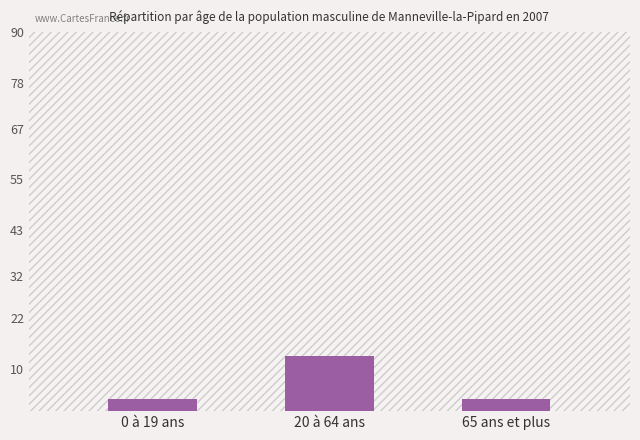

What is the minimum value shown in the chart?

3